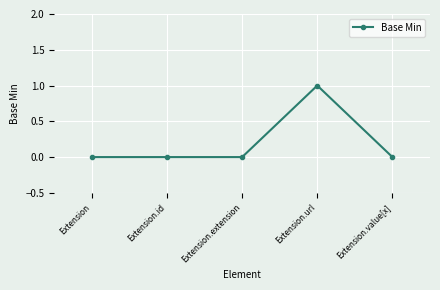

Is it true that the value at Extension is 0?

True